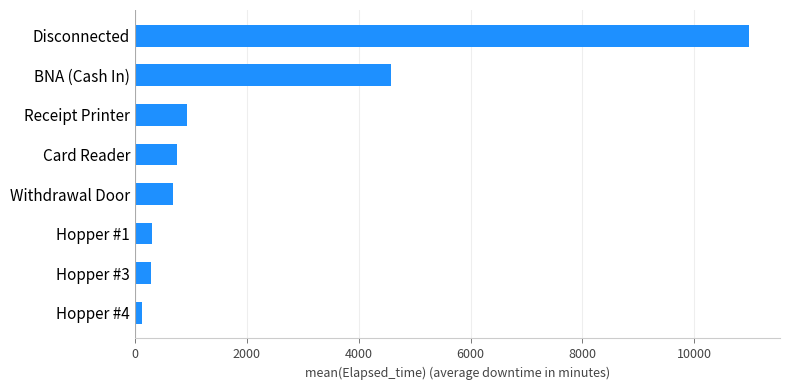

Which label corresponds to the largest value in the chart?

Disconnected